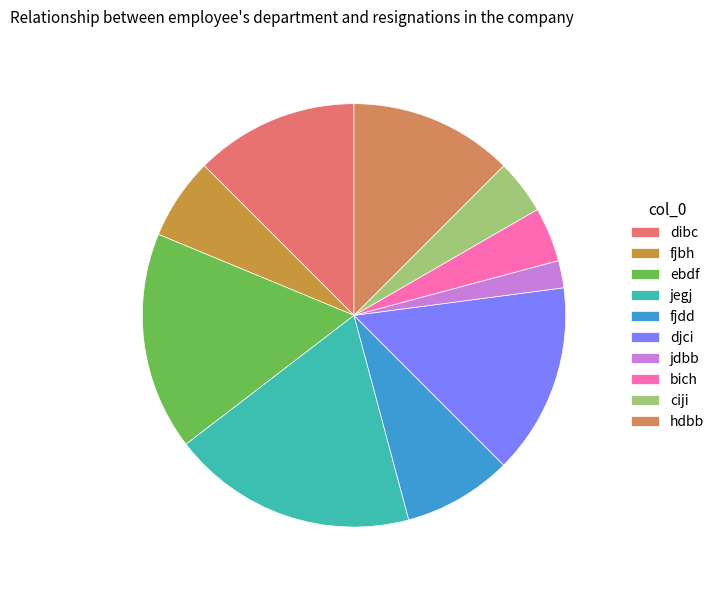

To the nearest percent, what percentage of the pie is ciji?

4%